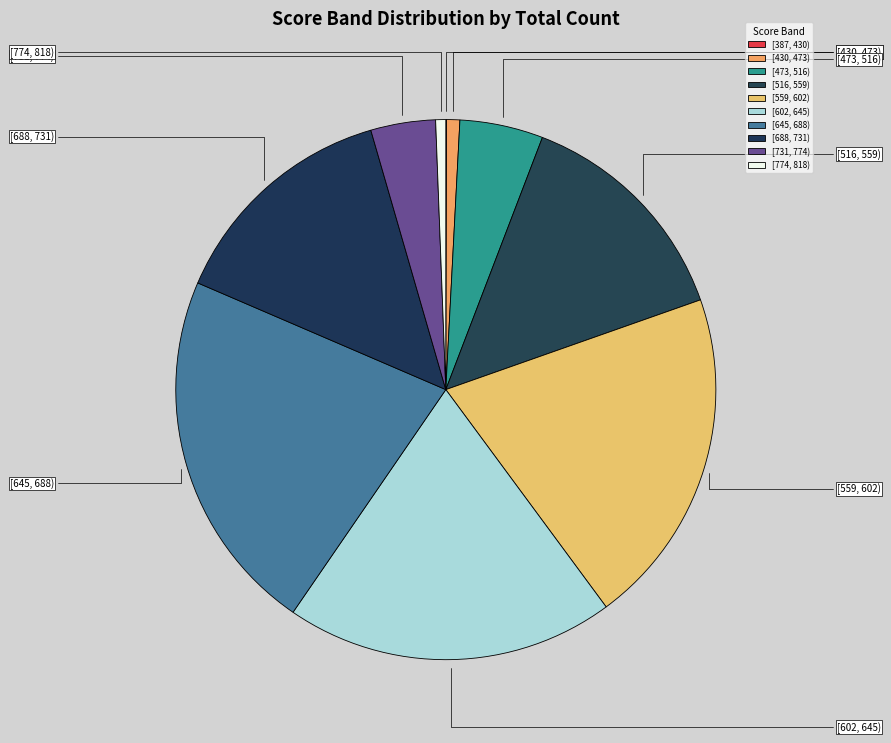

Is there any slice that represents more than half of the pie?

No